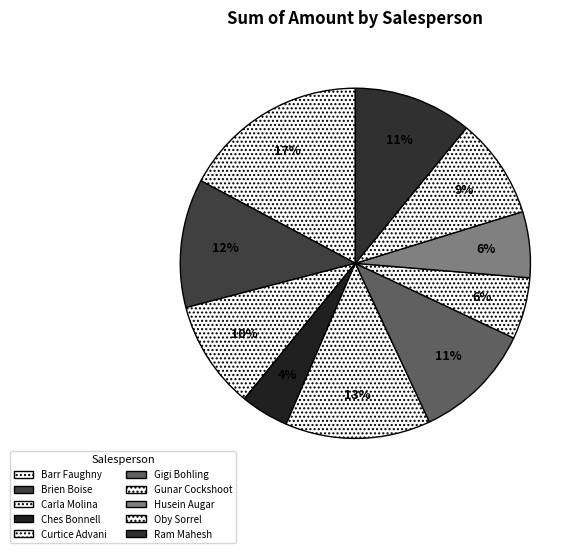

Does Barr Faughny represent more than half of the total?

No